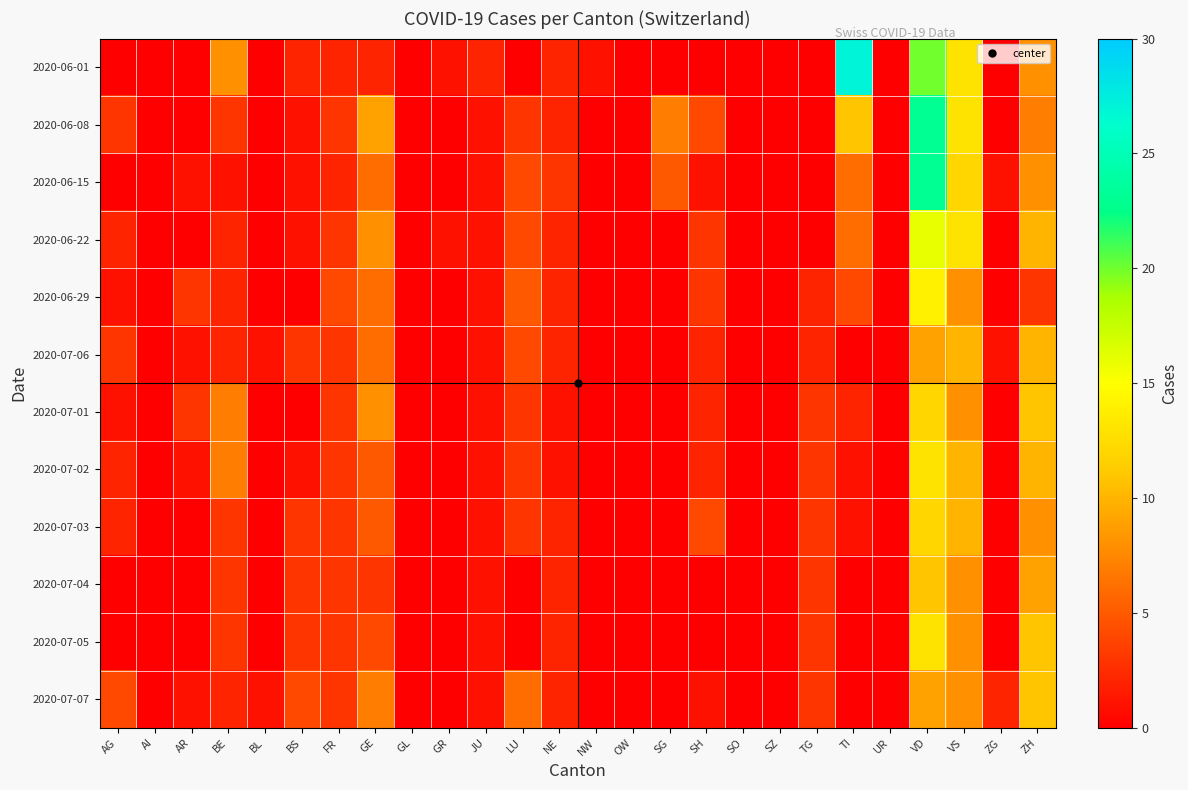

At which category is the sum across all series the highest?

VD